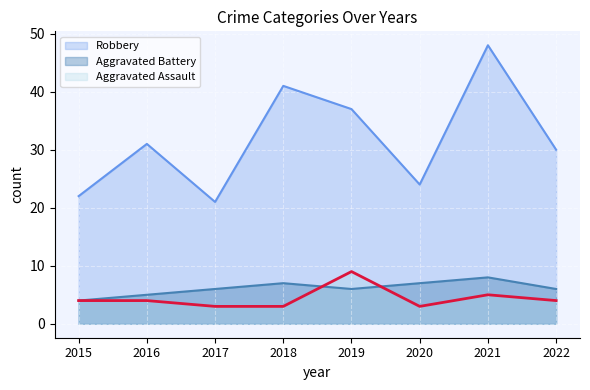

Between 2015 and 2020, which series saw the biggest shift?

Aggravated Battery